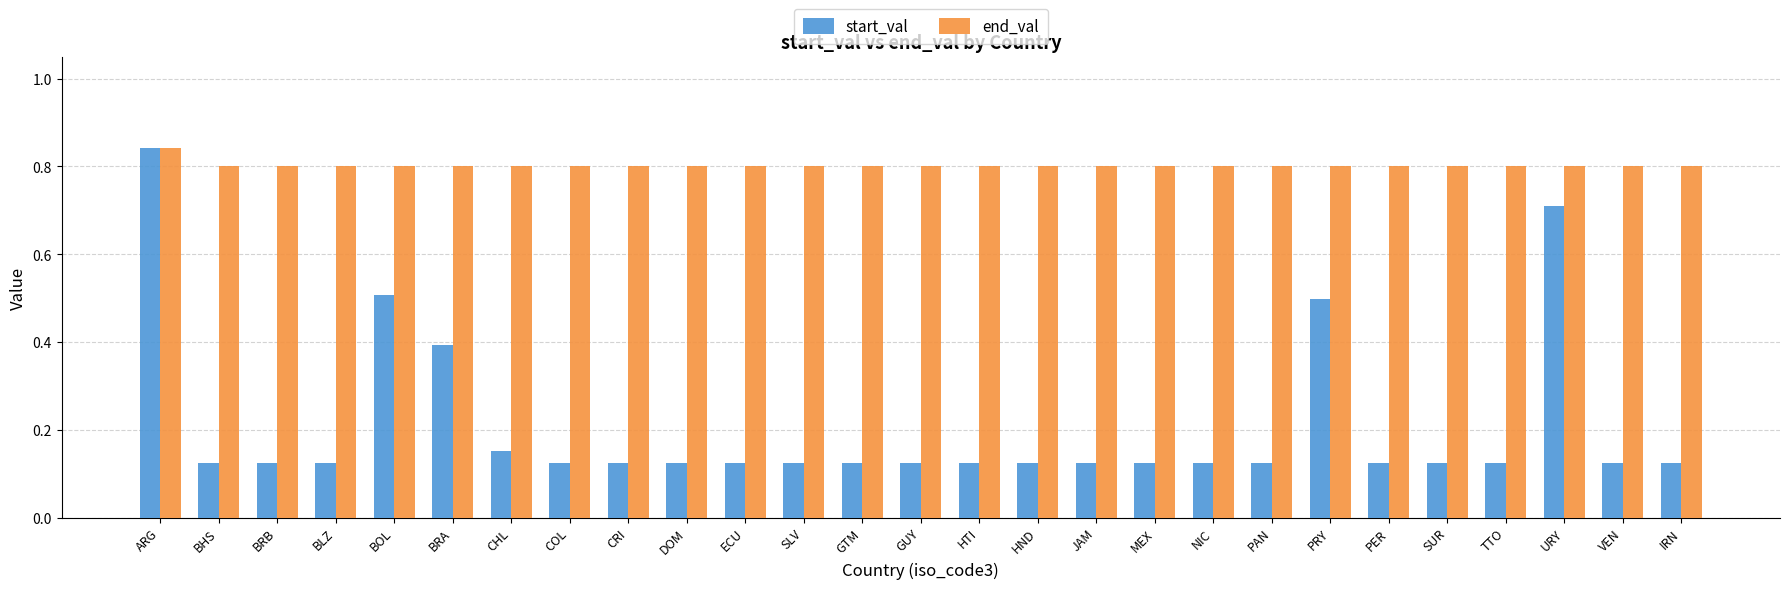

Count the end_val values in the range 0 to 1.

27